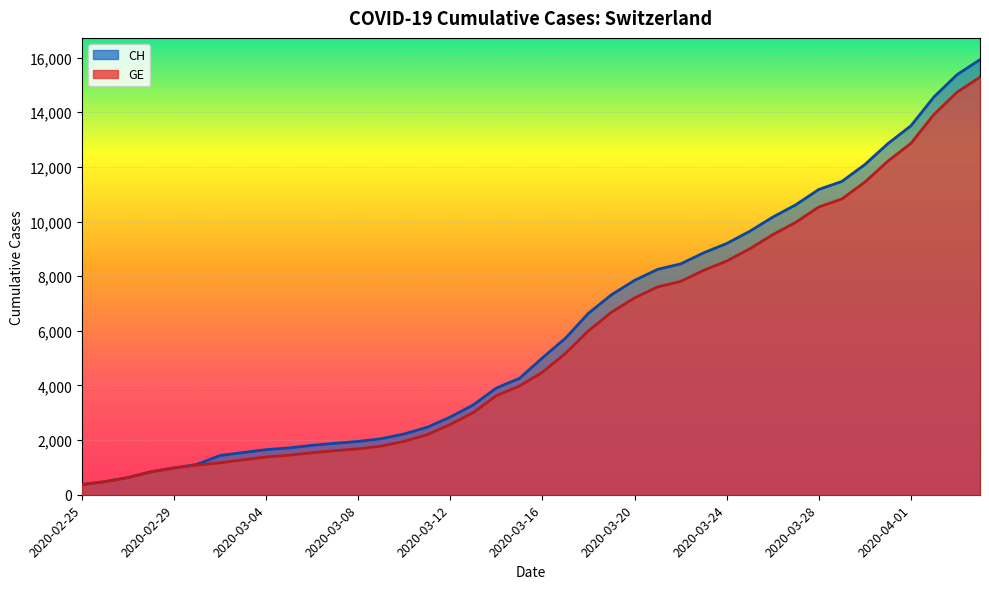

True or false: GE has a value of 375 at 2020-02-25.

True